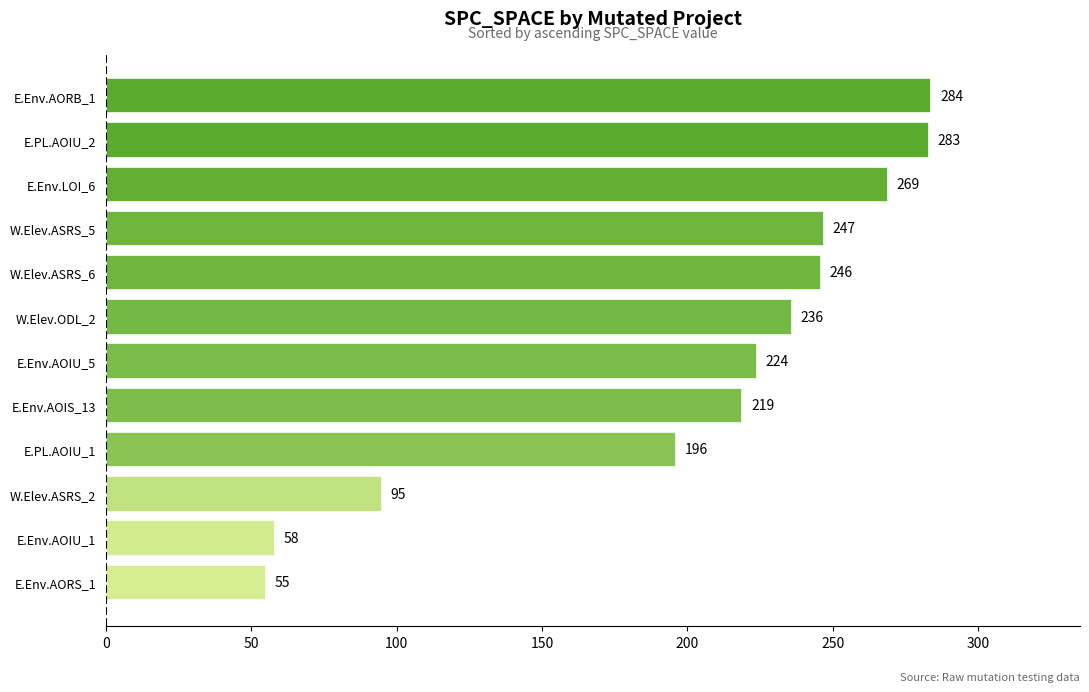

Approximately how many times larger is the value at E.PL.AOIU_1 compared to W.Elev.ODL_2?

0.8